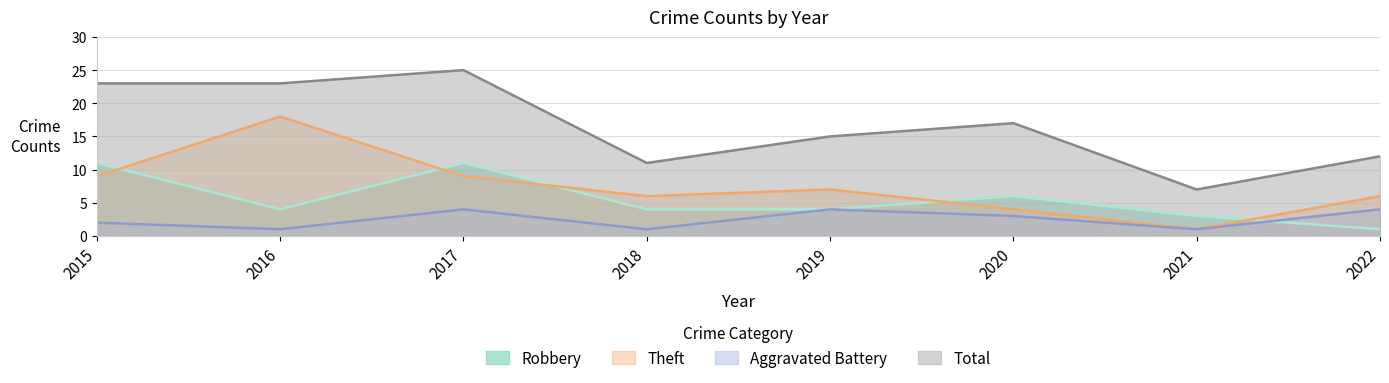

What is the total value across all series at 2016?

46